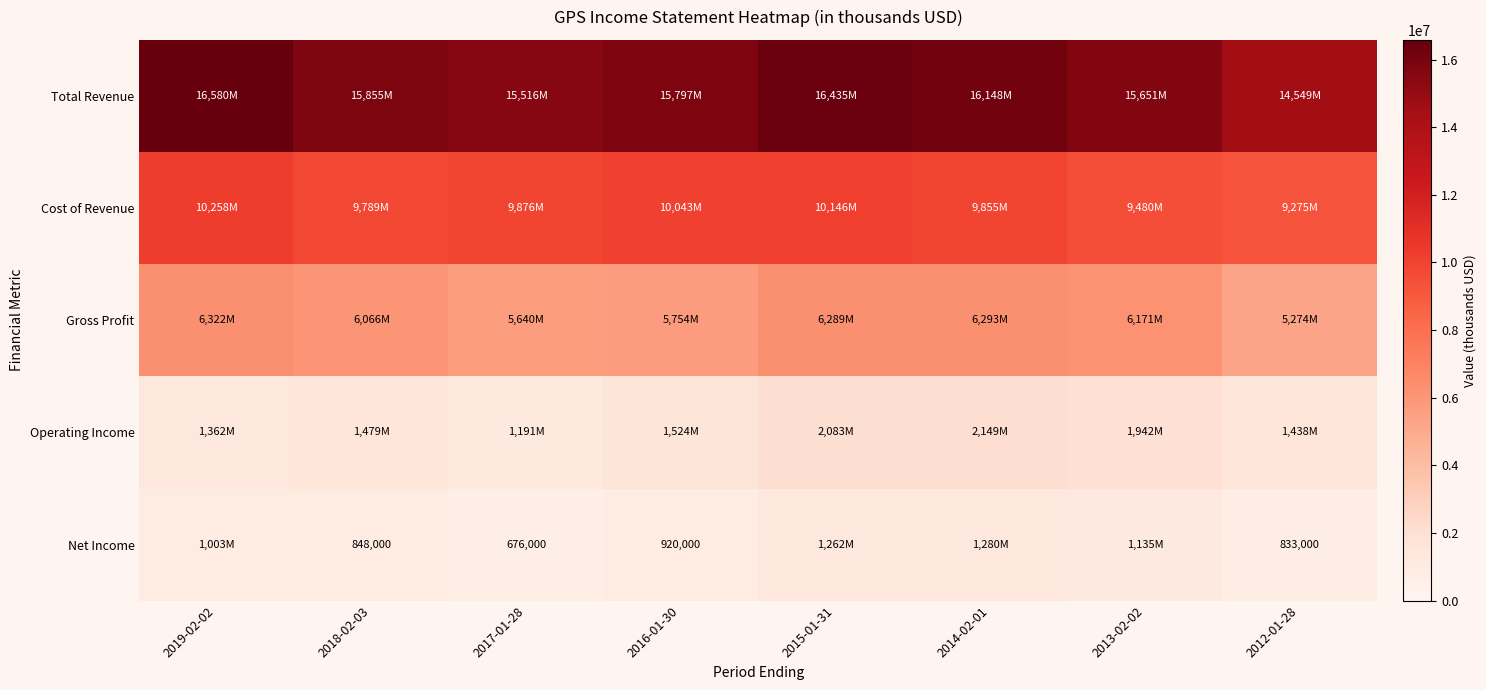

What is the greatest value displayed?

16580000